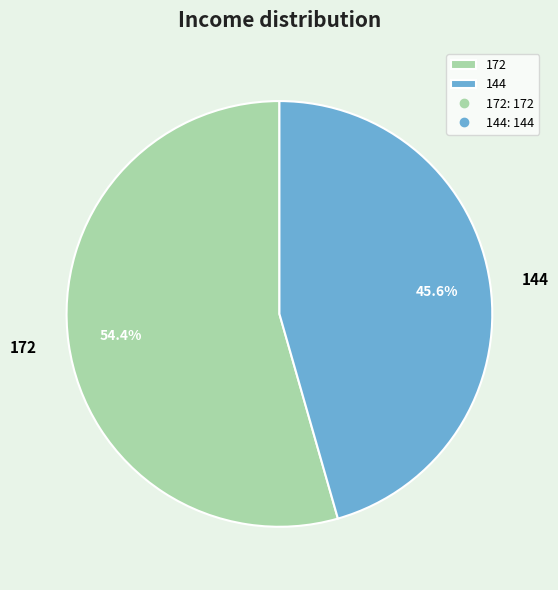

Is the sum of 172 and 144 greater than half?

Yes